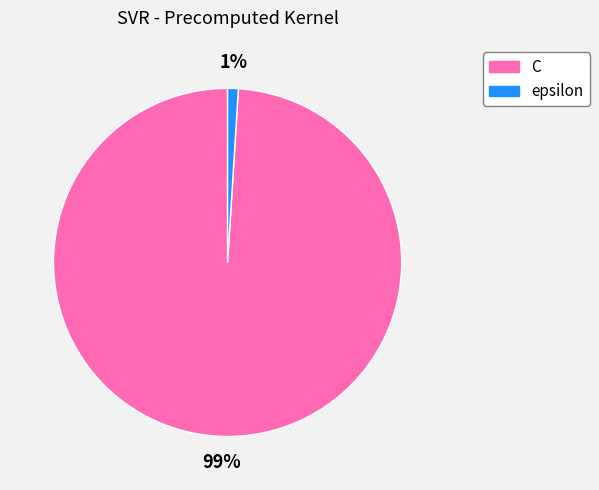

How many slices are in this pie chart?

2